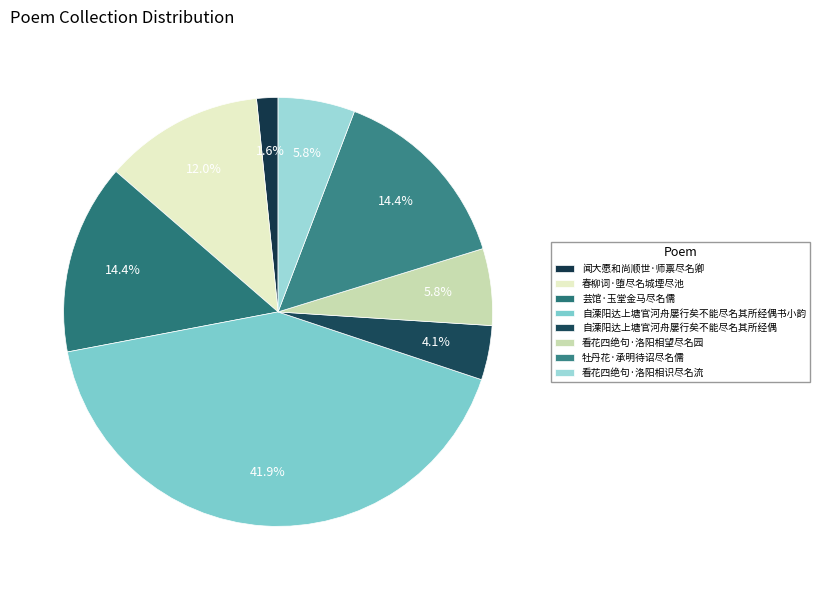

Which category has the biggest portion of the pie?

自溧阳达上塘官河舟屡行矣不能尽名其所经偶书小韵